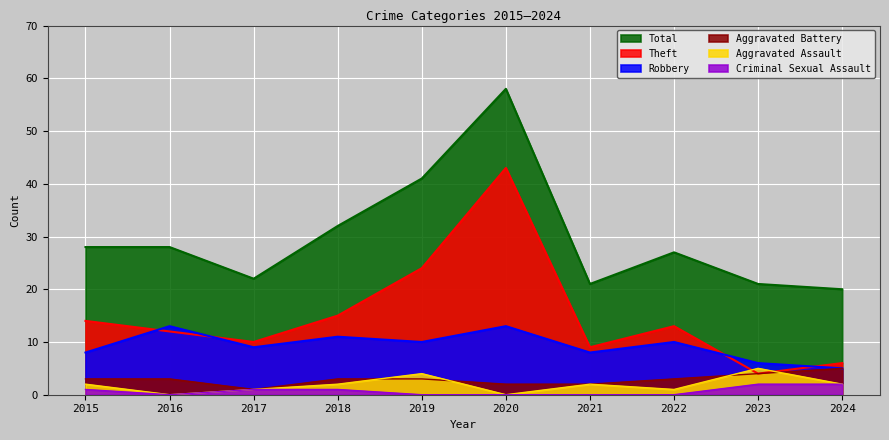

True or false: Aggravated Battery and Total cross at least once.

False